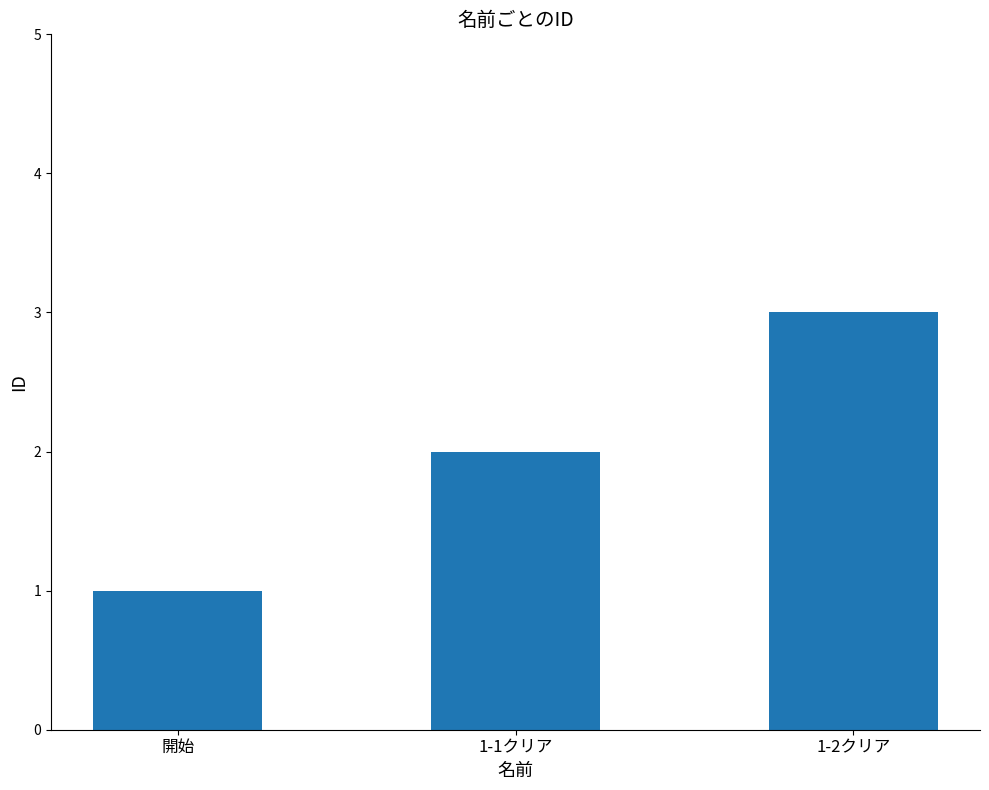

What is the difference between the maximum and minimum values?

2